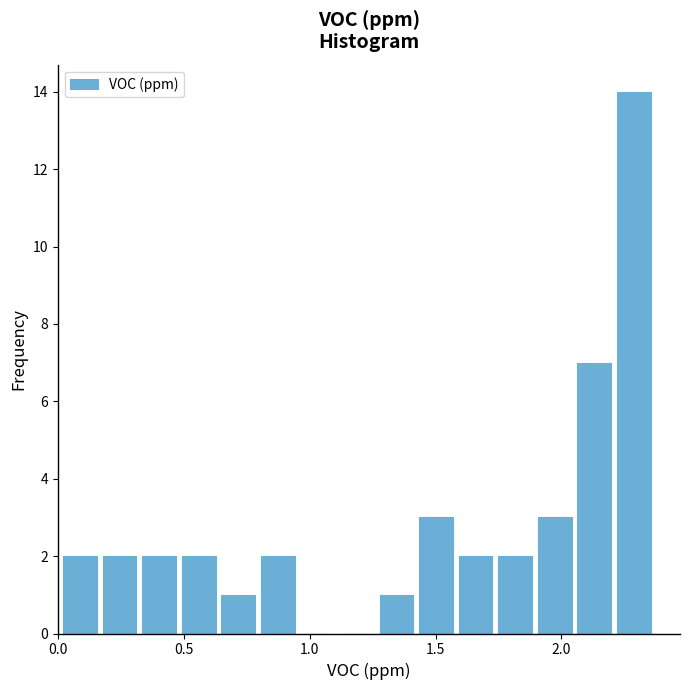

Read against the x-axis, roughly where is the centre of the tallest bar?

2.30